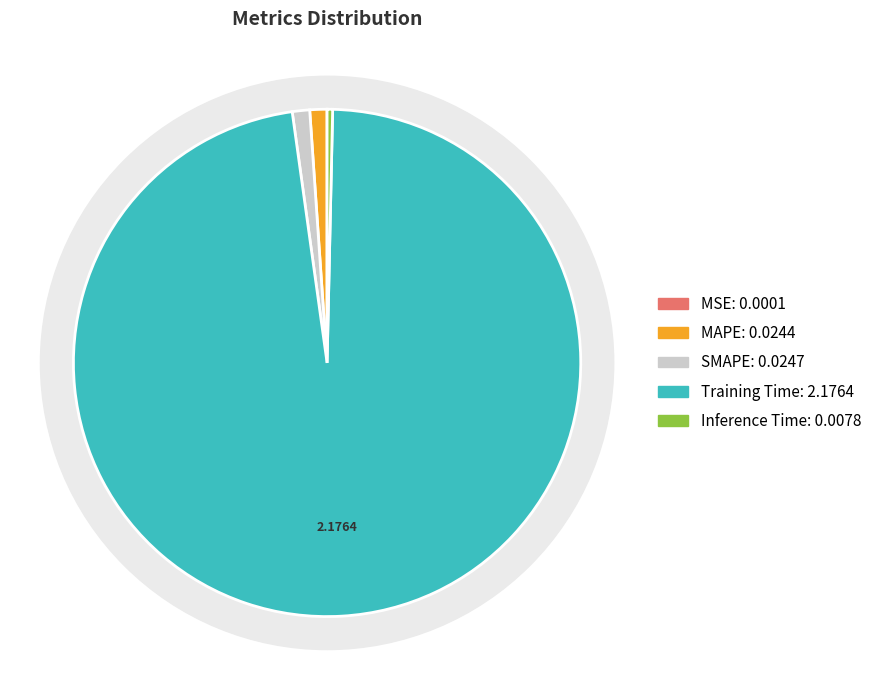

Combined, do Inference Time and SMAPE account for over 50%?

No